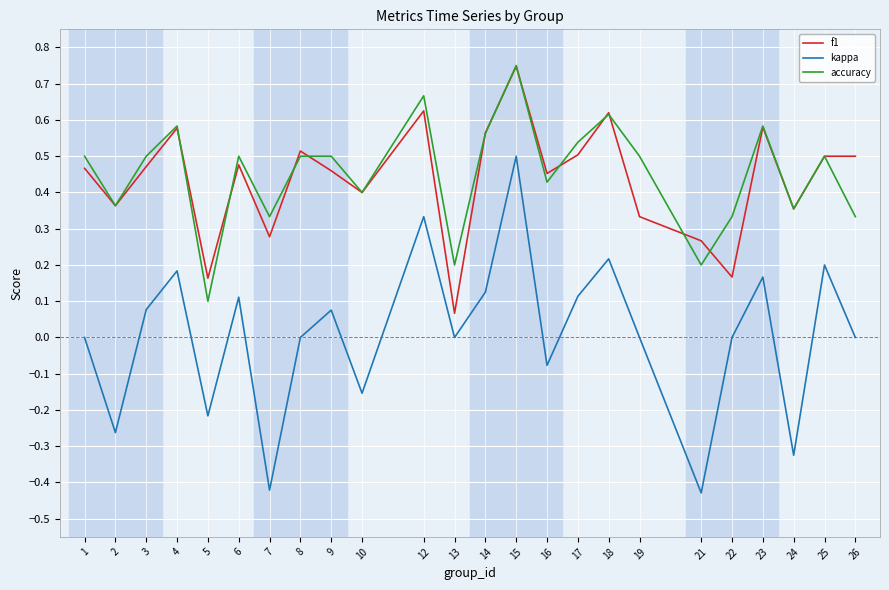

At which label does kappa reach its peak?

15